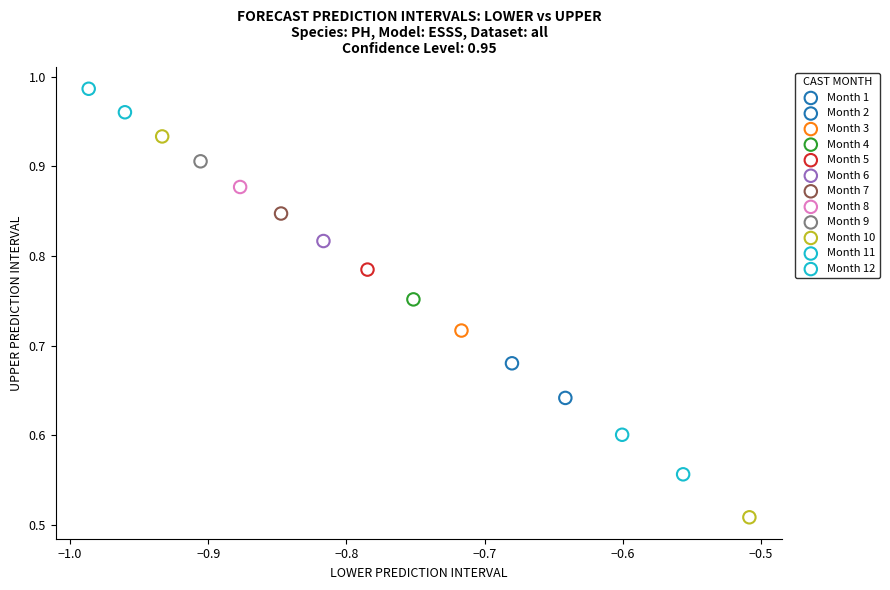

Which series reaches the minimum Y coordinate?

Month 10